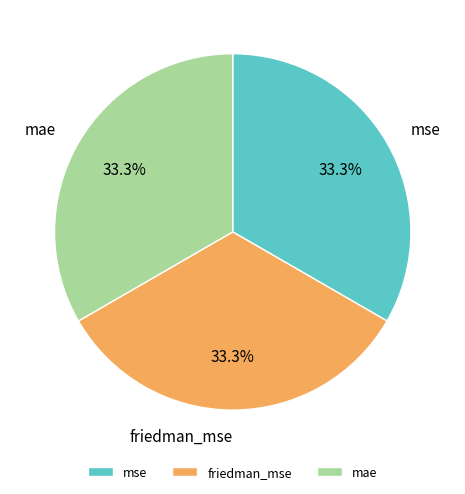

Count the number of slices in the pie.

3